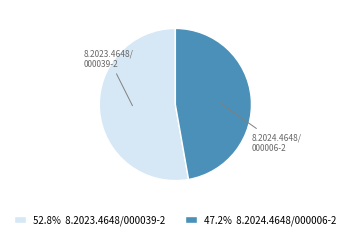

Is the sum of 47.2% 8.2024.4648/000006-2 and 52.8% 8.2023.4648/000039-2 greater than half?

Yes